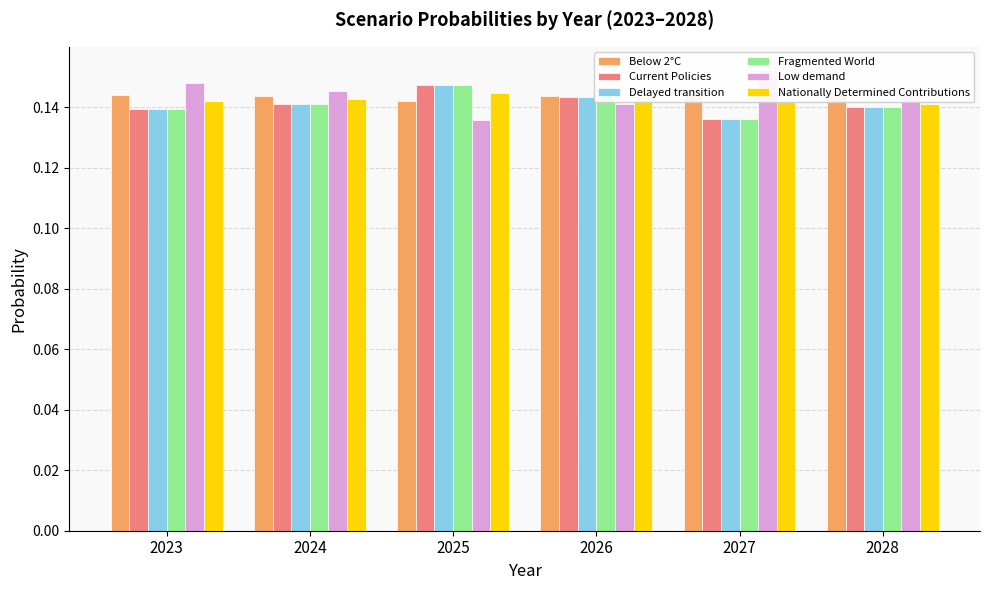

Rank the categories by Below 2°C value from lowest to highest.

2025, 2026, 2024, 2023, 2028, 2027